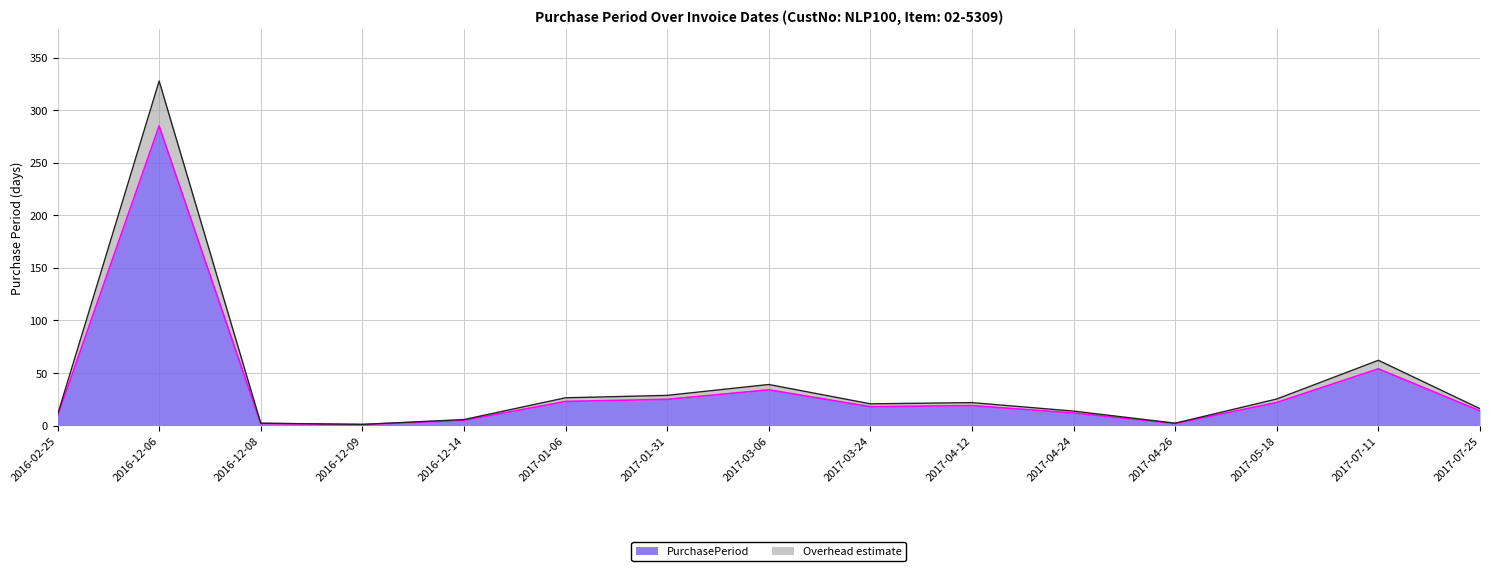

What is the label of the 4th point from the left?

2016-12-09